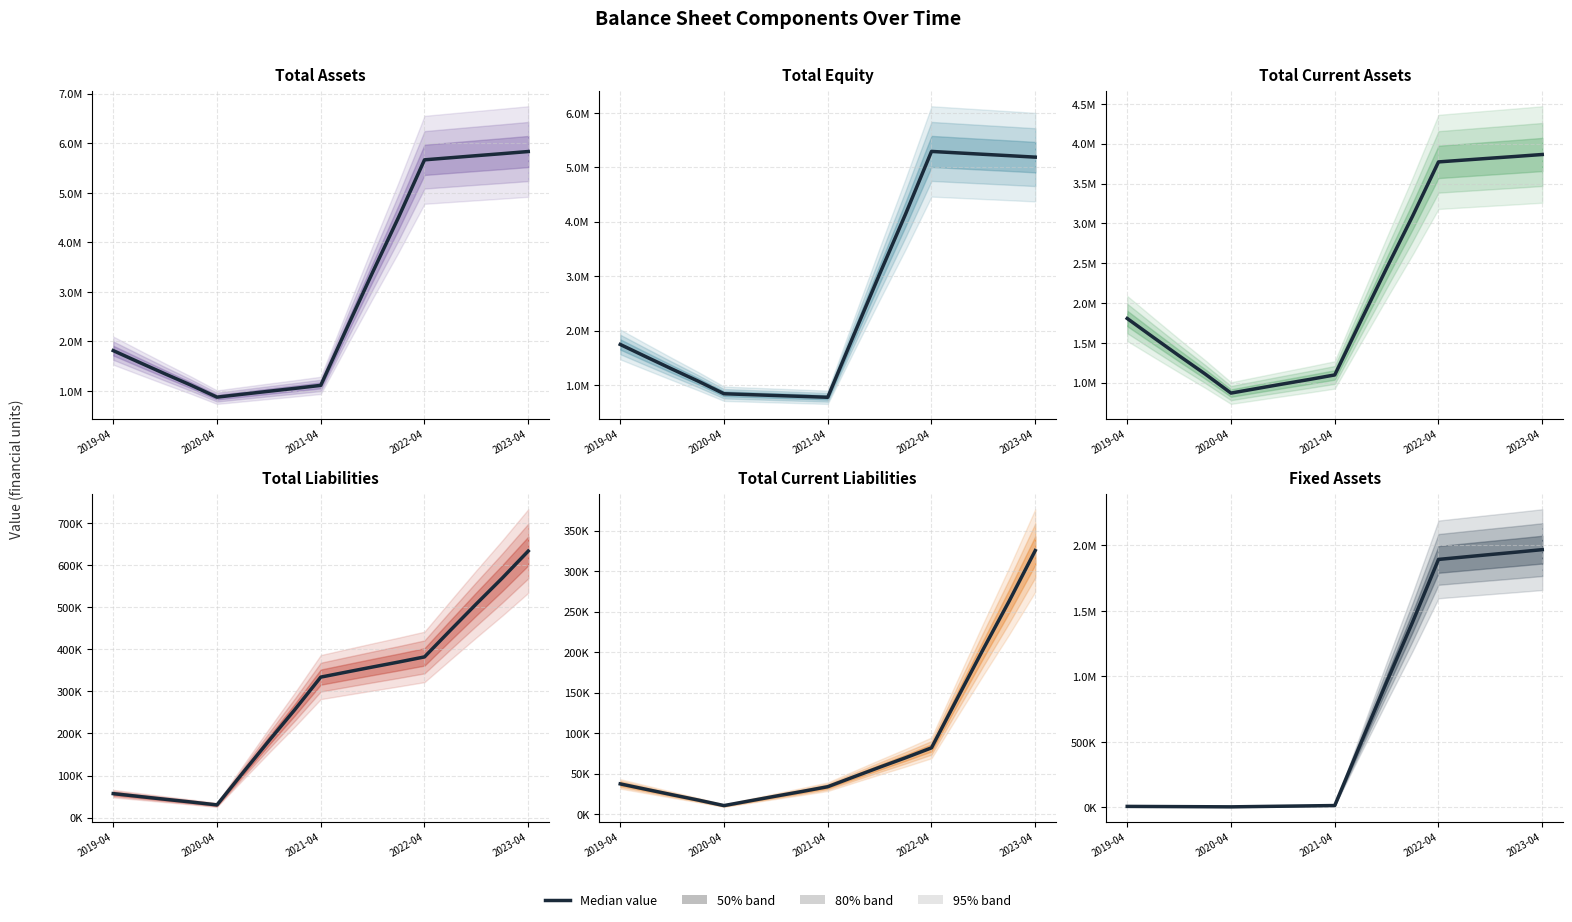

True or false: Total Assets and Total Current Liabilities cross at least once.

False